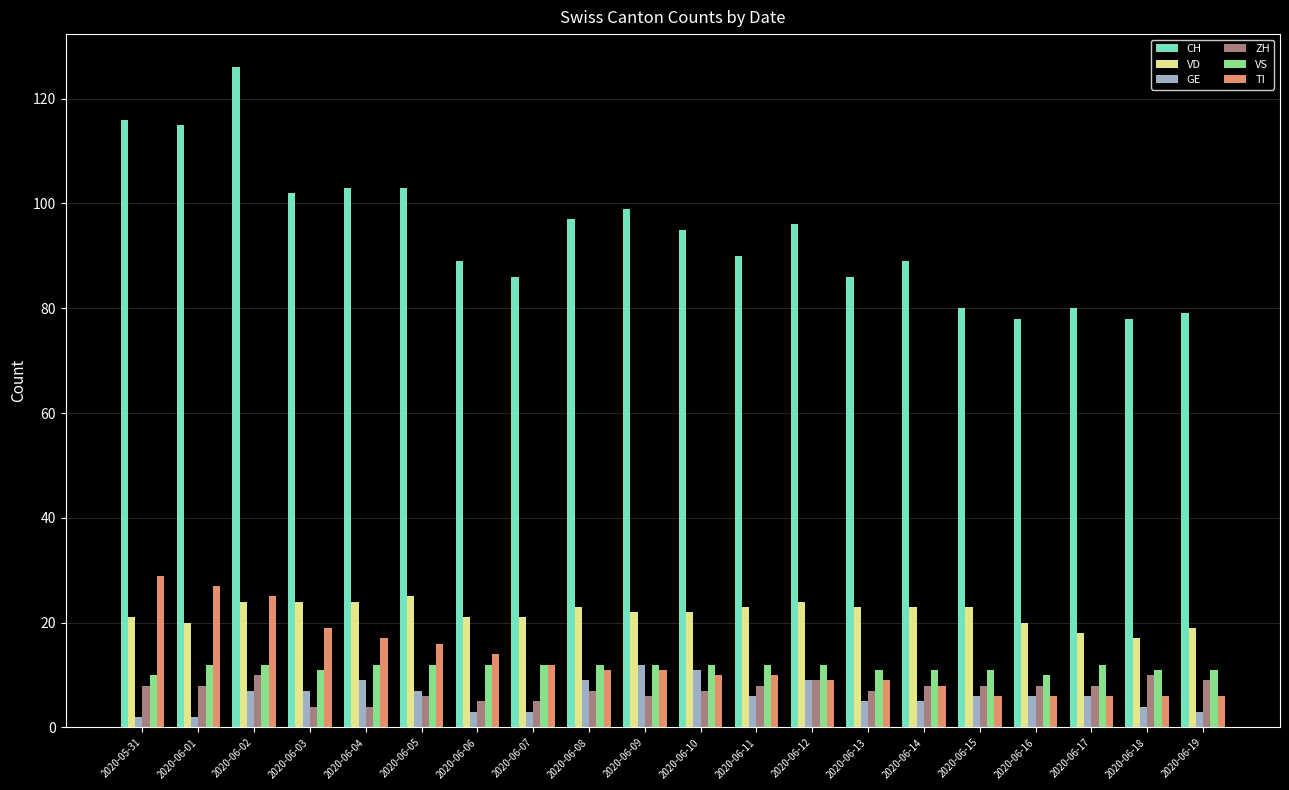

What is the average value of the TI series?

13